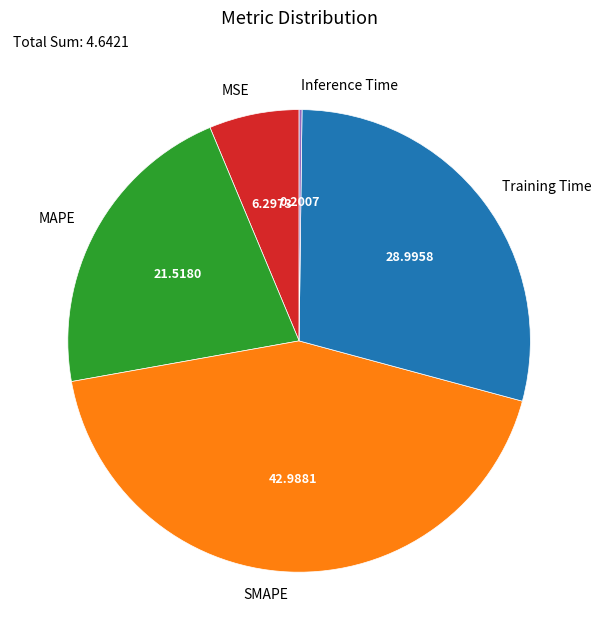

Which has a higher value, MAPE or Training Time?

Training Time